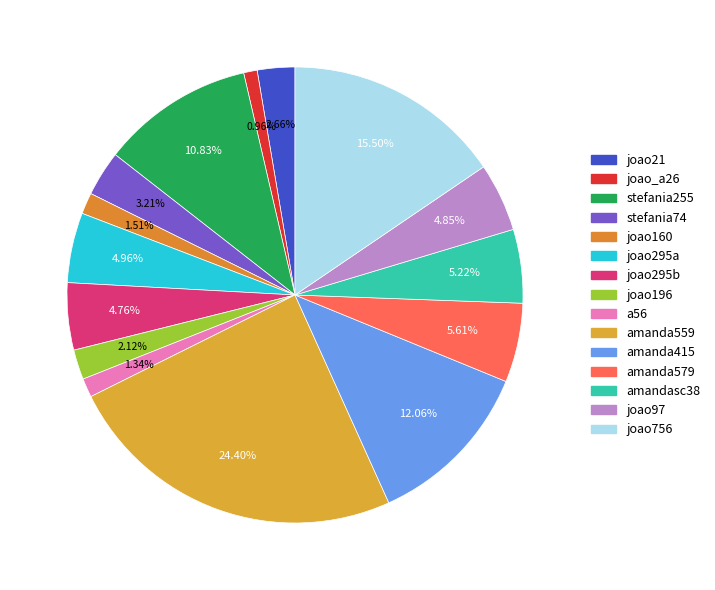

Is the sum of joao_a26 and amandasc38 greater than half?

No